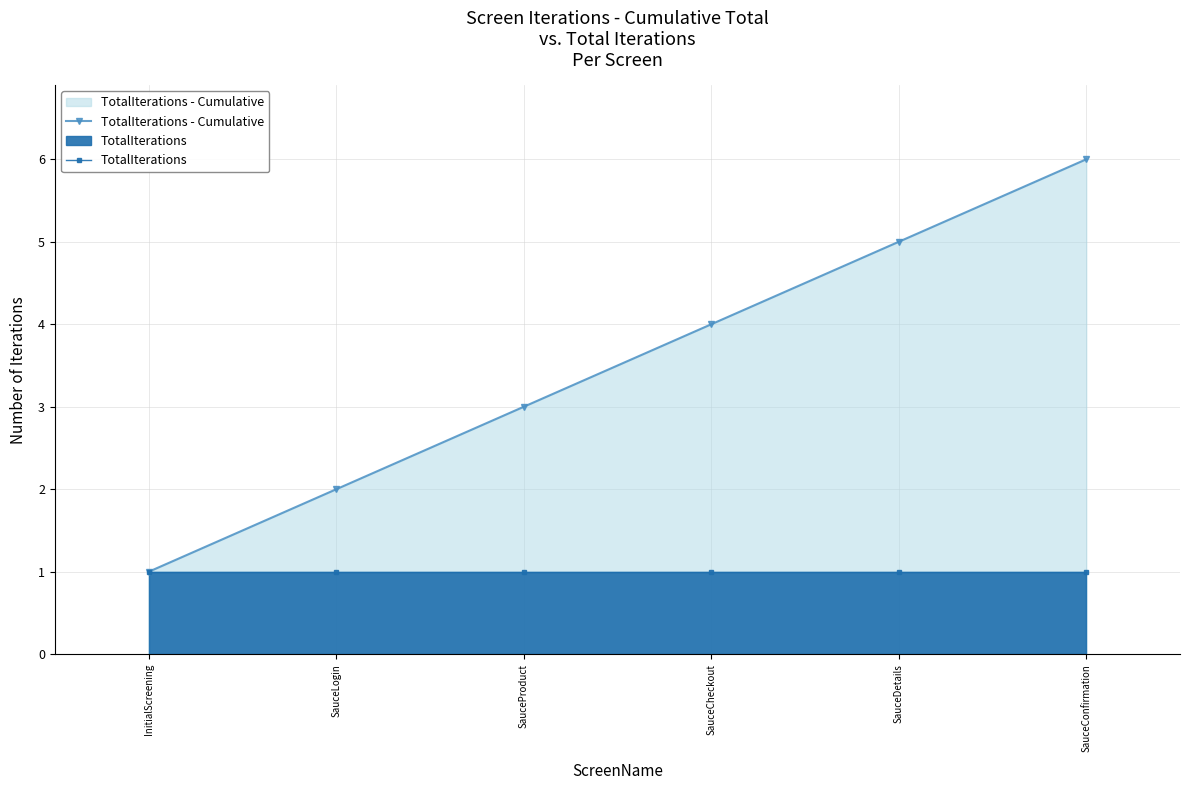

Reading left to right, list all the values displayed in this chart.

TotalIterations - Cumulative: InitialScreening=1	SauceLogin=2	SauceProduct=3	SauceCheckout=4	SauceDetails=5	SauceConfirmation=6
TotalIterations: InitialScreening=1	SauceLogin=1	SauceProduct=1	SauceCheckout=1	SauceDetails=1	SauceConfirmation=1